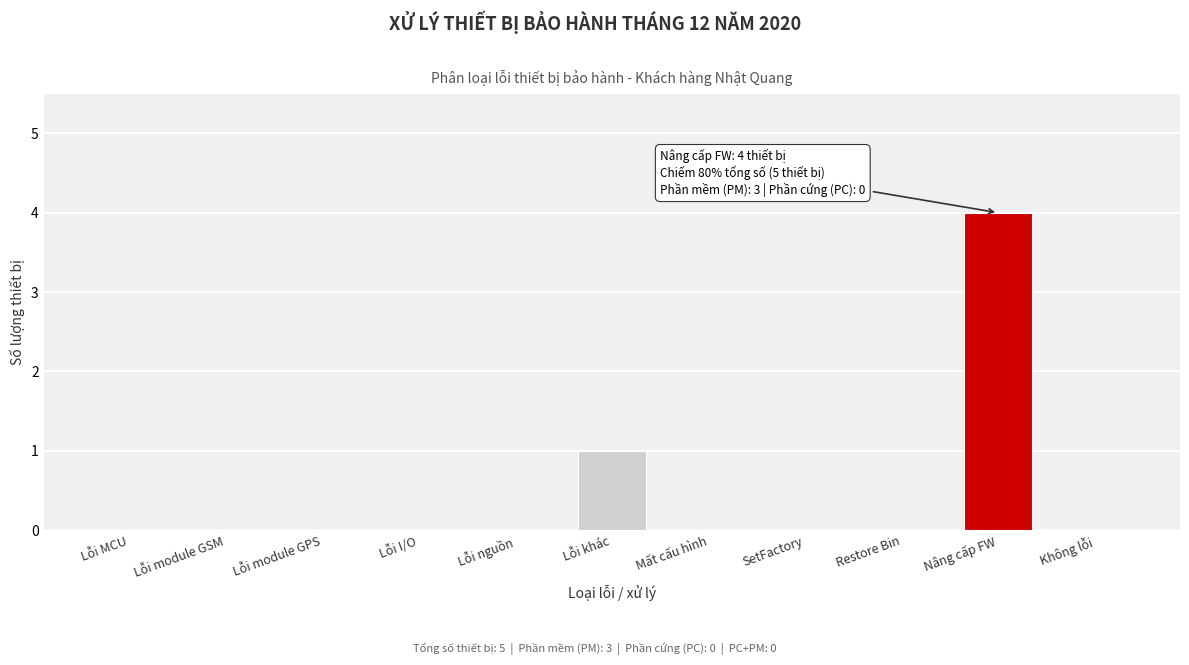

Reading left to right, list all the values displayed in this chart.

Lỗi MCU=0	Lỗi module GSM=0	Lỗi module GPS=0	Lỗi I/O=0	Lỗi nguồn=0	Lỗi khác=1	Mất cấu hình=0	SetFactory=0	Restore Bin=0	Nâng cấp FW=4	Không lỗi=0